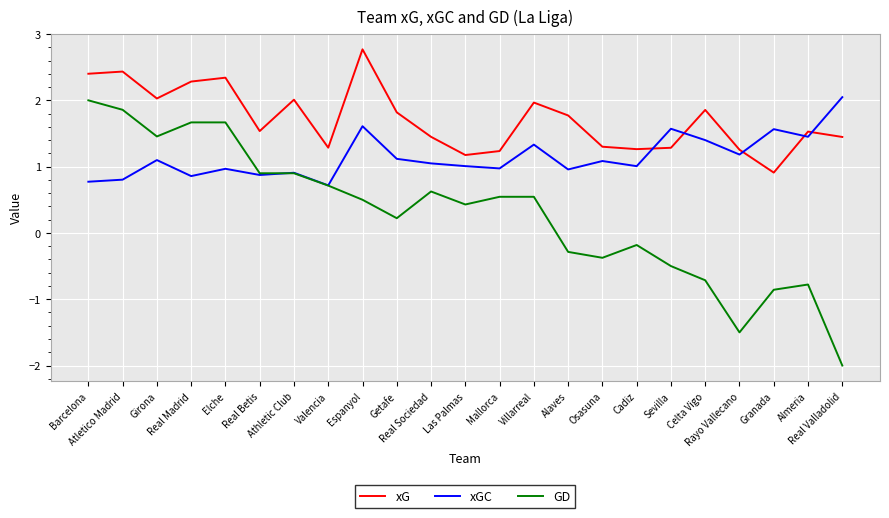

Which series has the widest spread of values?

GD